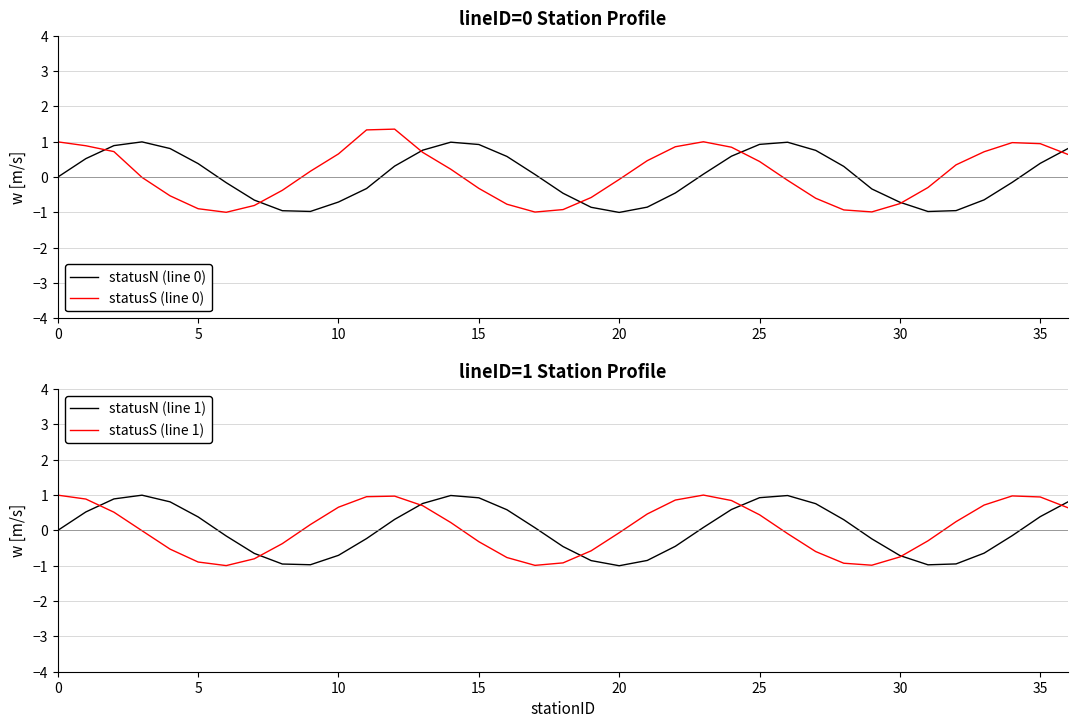

What is the sum of all statusN (line 0) values?

1.0